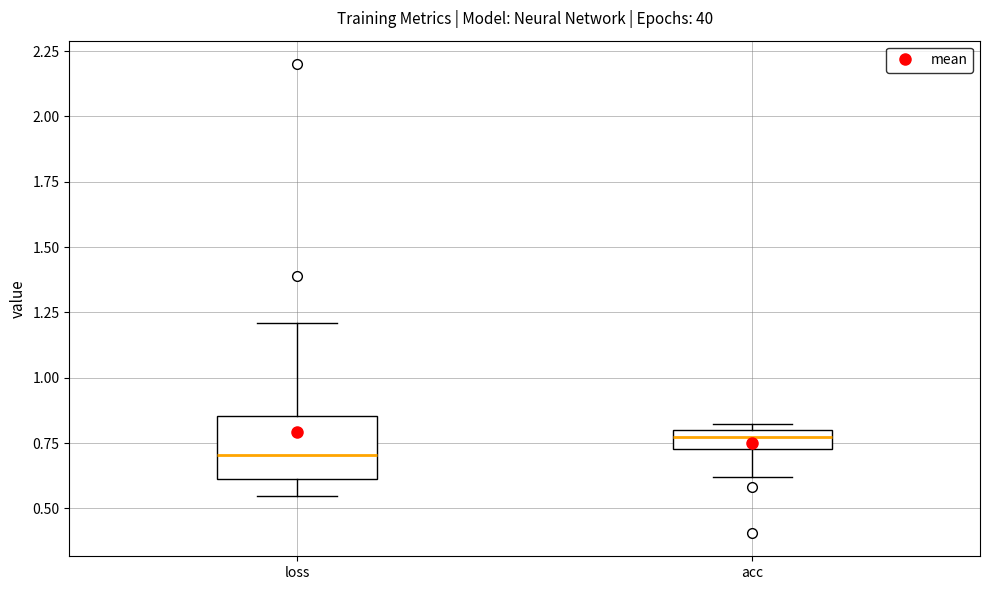

Which box is the tallest, from its lower edge to its upper edge?

loss